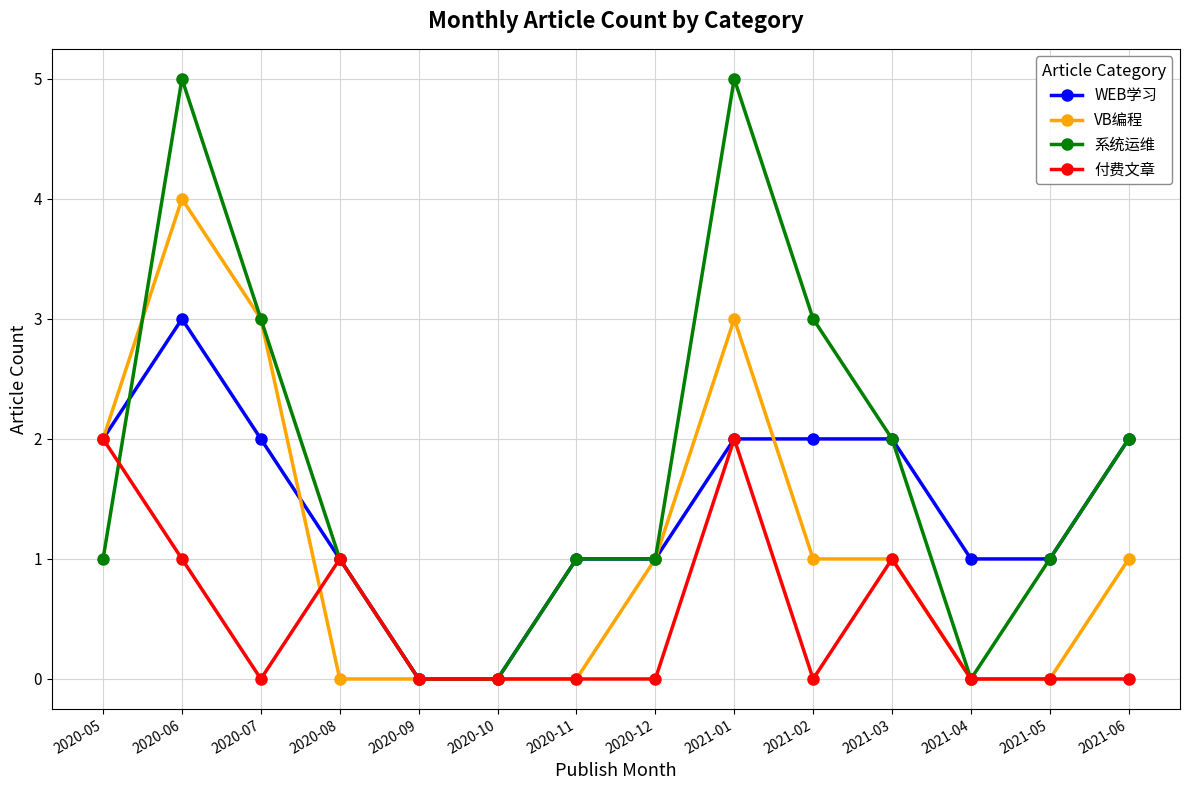

The value of 付费文章 at 2021-05 is 0. True or false?

True